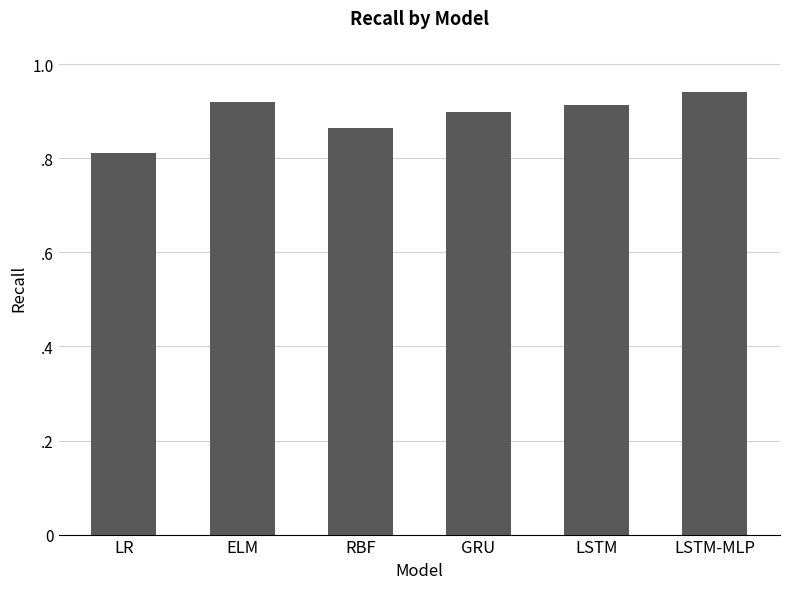

True or false: the data shows 1.2 at RBF.

False